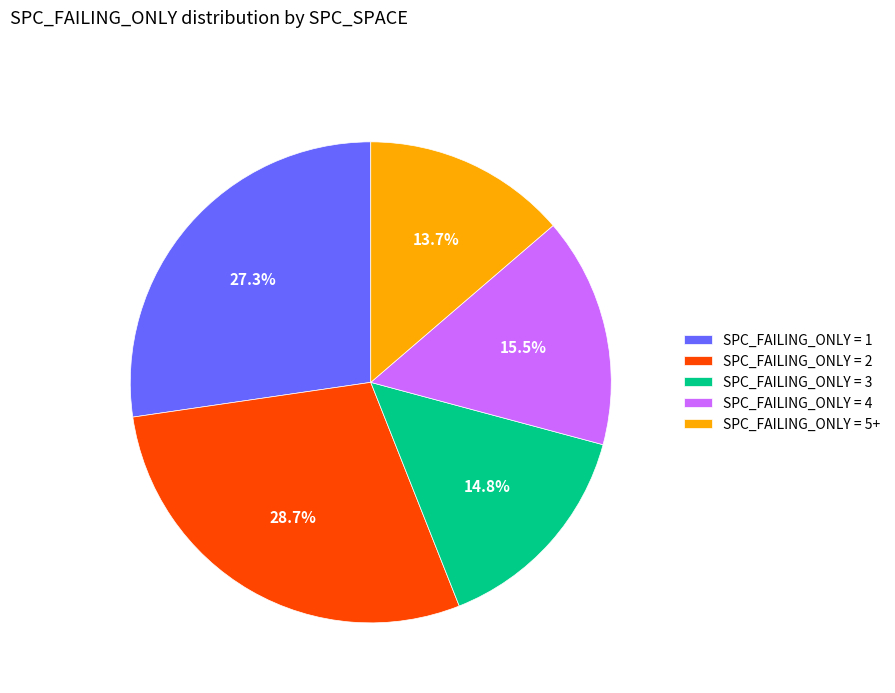

Rank the categories by value from lowest to highest.

SPC_FAILING_ONLY = 5+, SPC_FAILING_ONLY = 3, SPC_FAILING_ONLY = 4, SPC_FAILING_ONLY = 1, SPC_FAILING_ONLY = 2